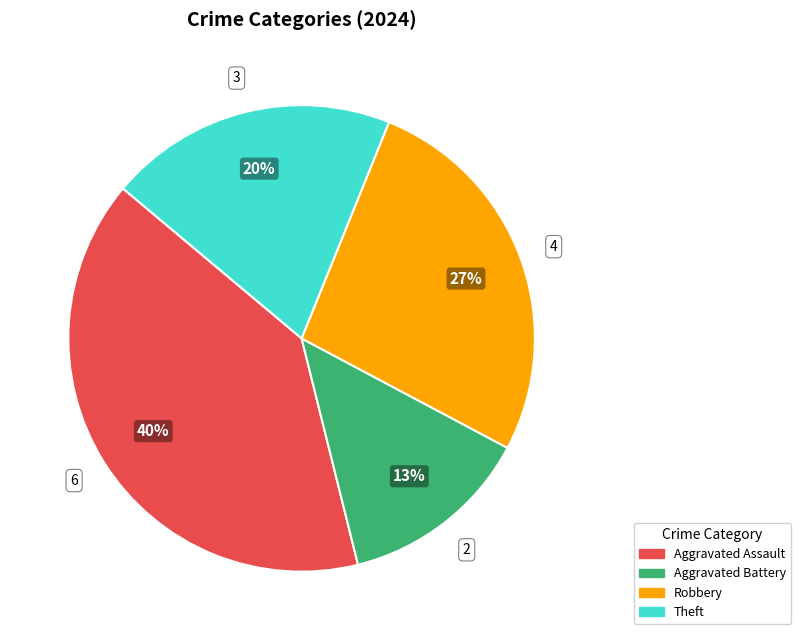

To the nearest percent, what is the average slice percentage?

25%